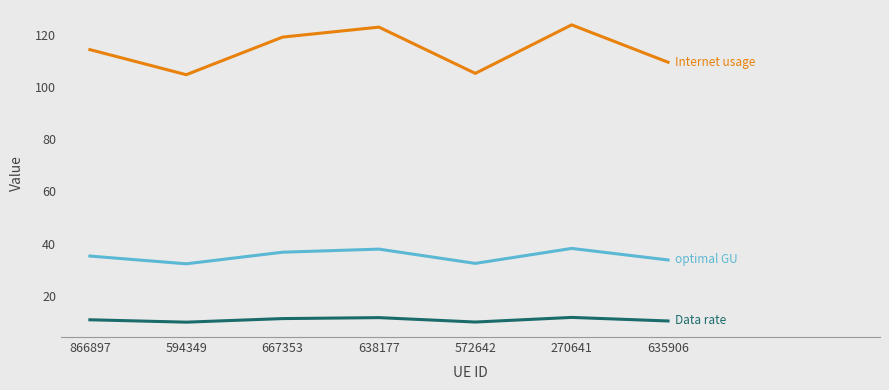

What is the difference between the highest and lowest values at 635906?

99.0